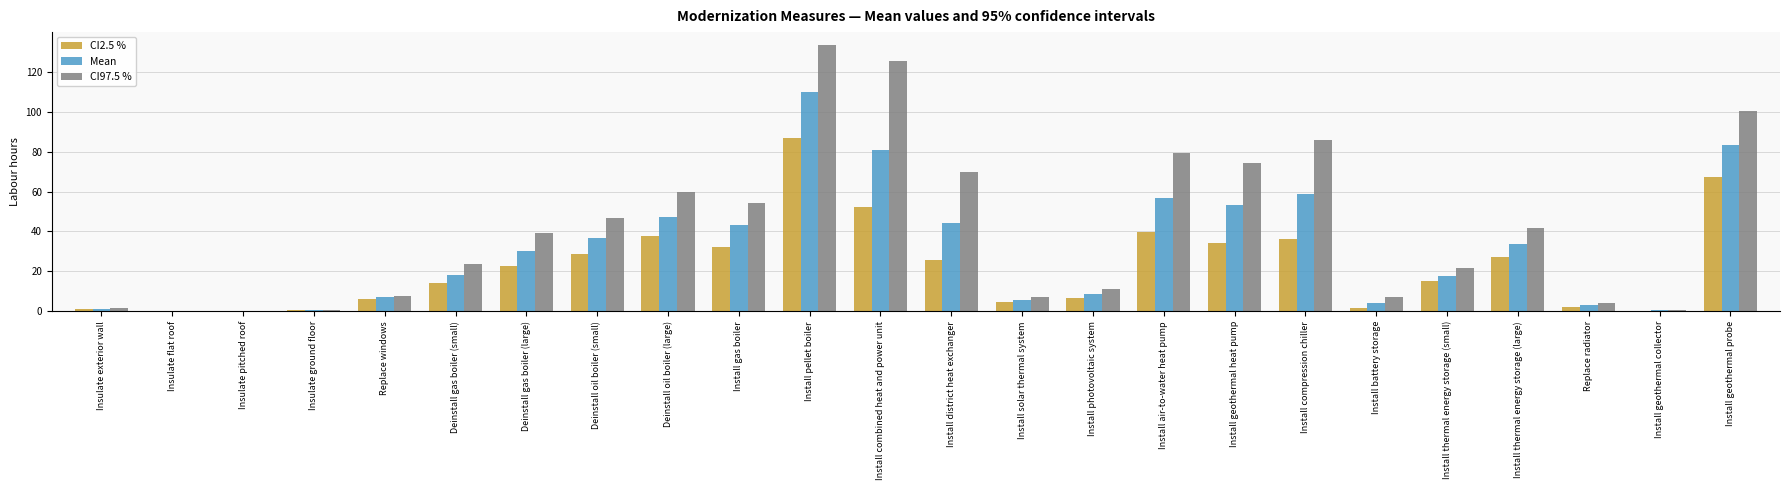

Is it true that Mean equals 3.2 at Replace radiator?

True